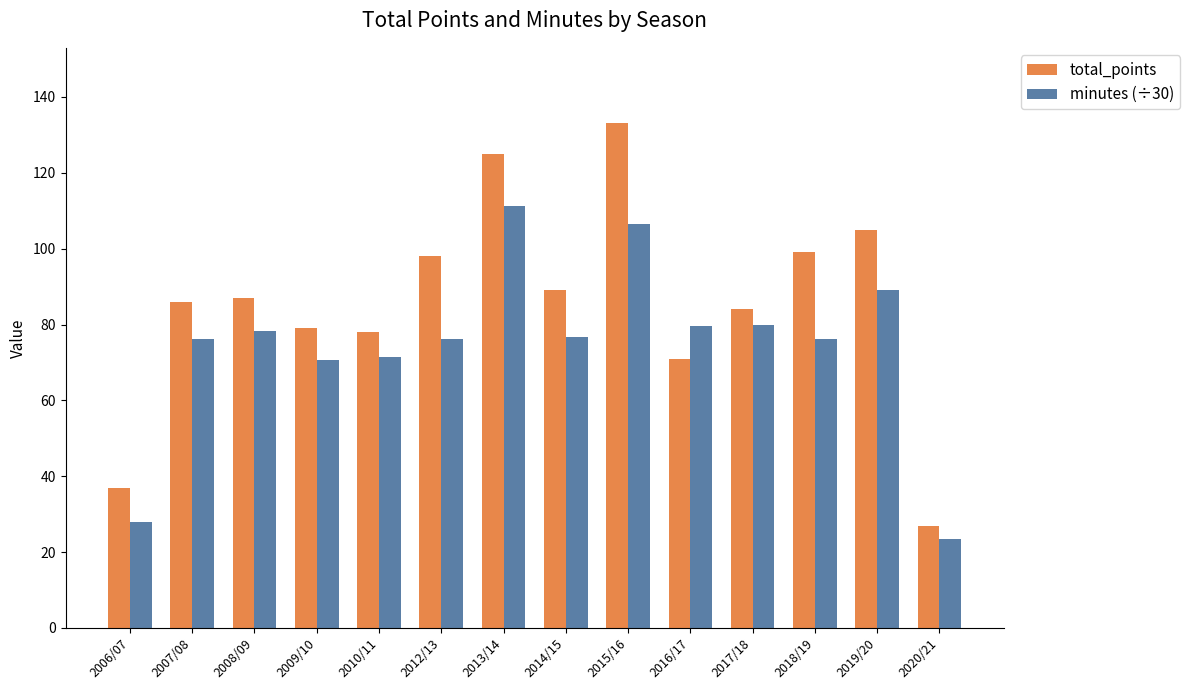

The minutes (÷30) series shows 27.9 at 2006/07. True or false?

True